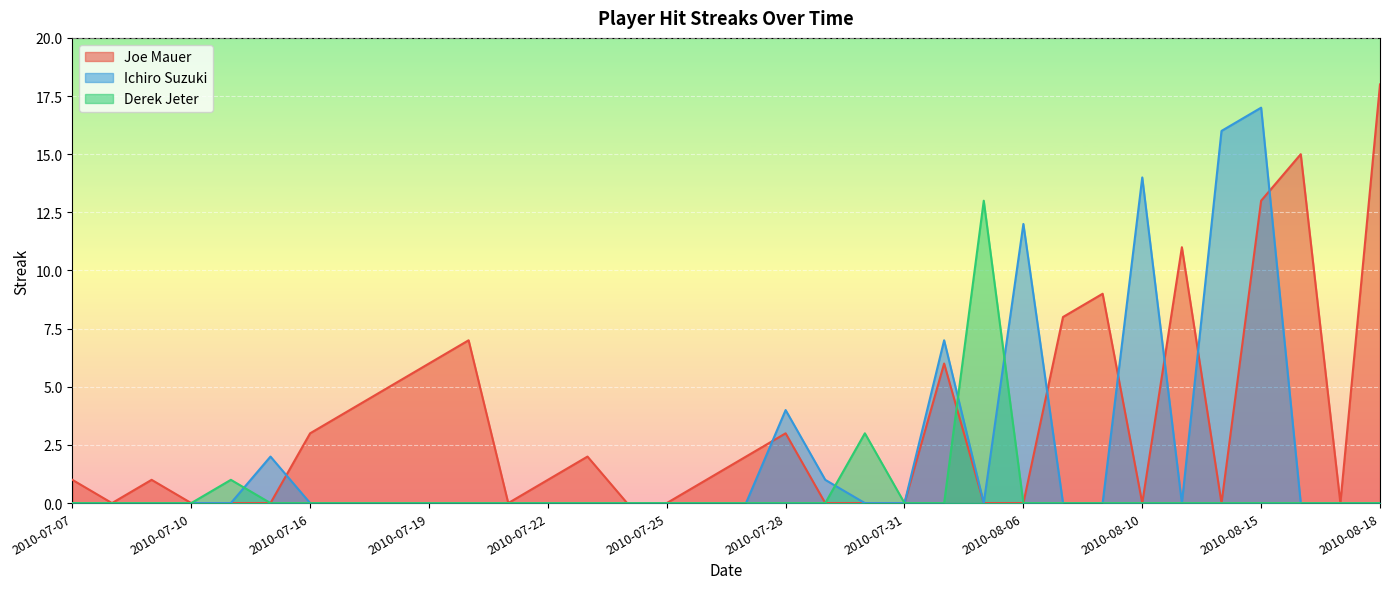

What is the difference between the maximum and minimum values in the Ichiro Suzuki series?

17